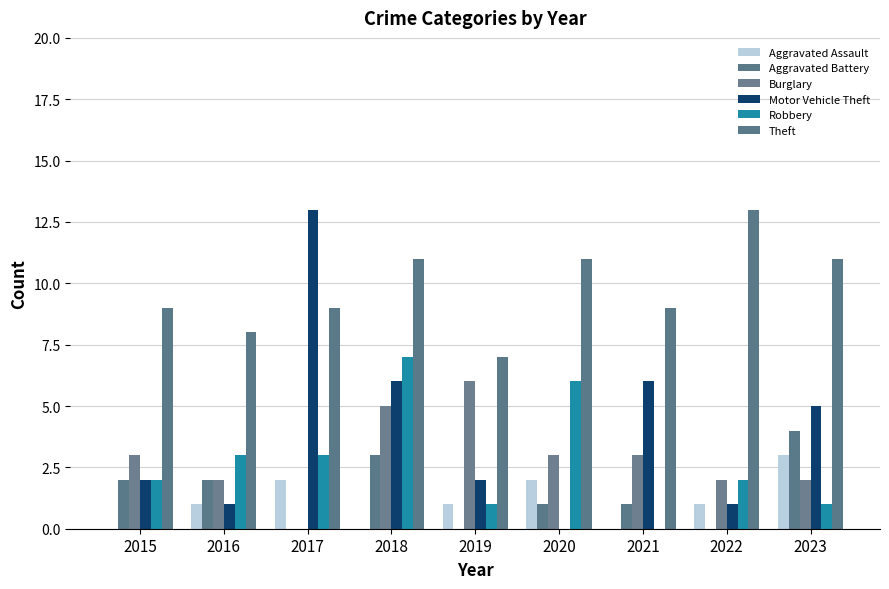

What is the total value across all series at 2020?

23